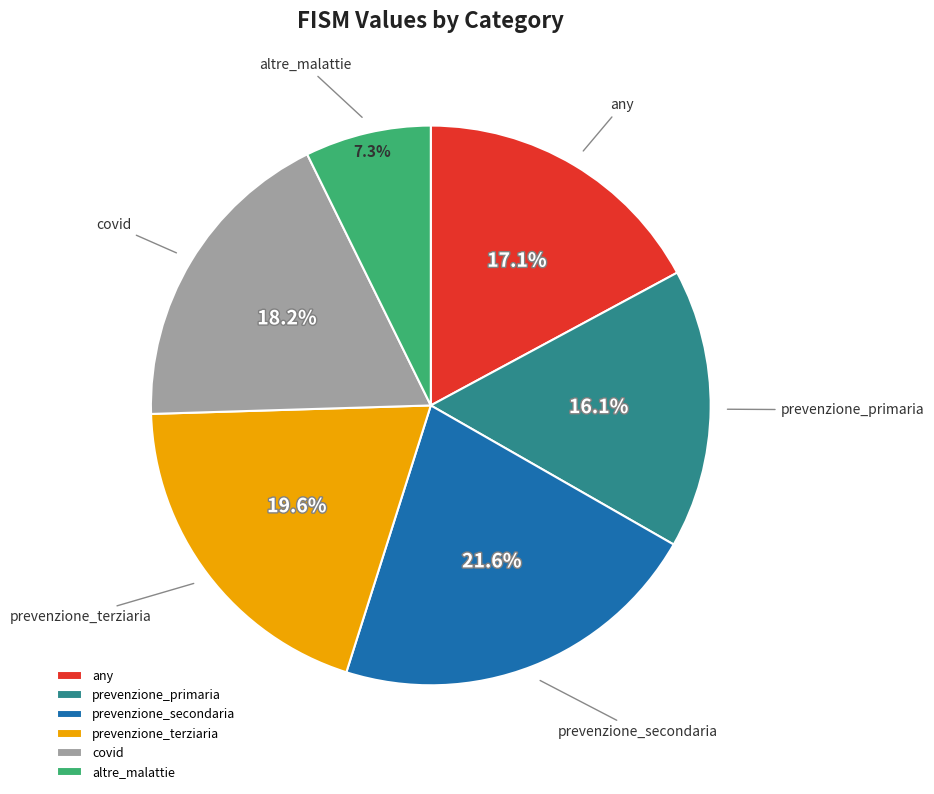

To the nearest percent, what is the difference between the largest and smallest slice percentages?

14%